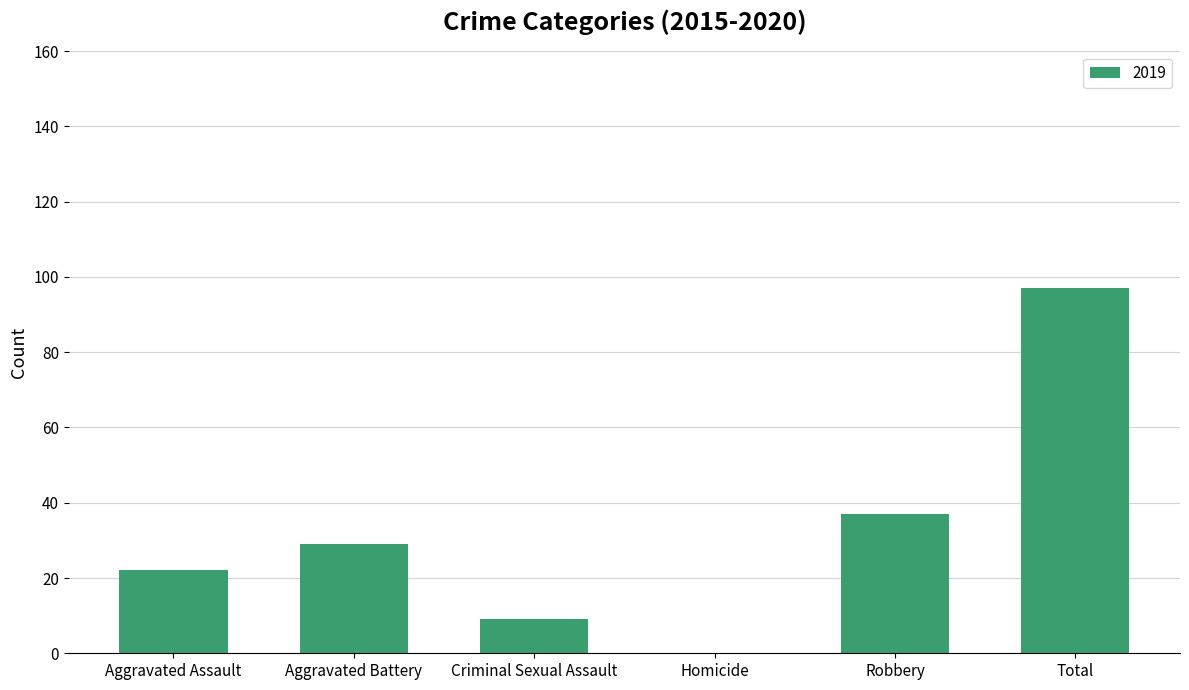

What is the maximum value shown in the chart?

97